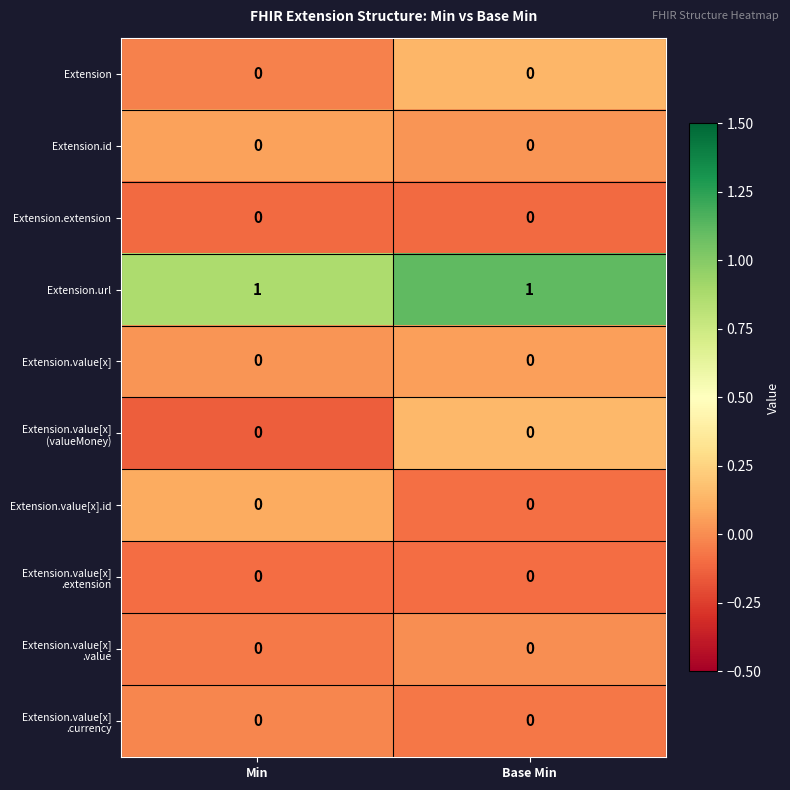

What is the minimum value shown in the chart?

0